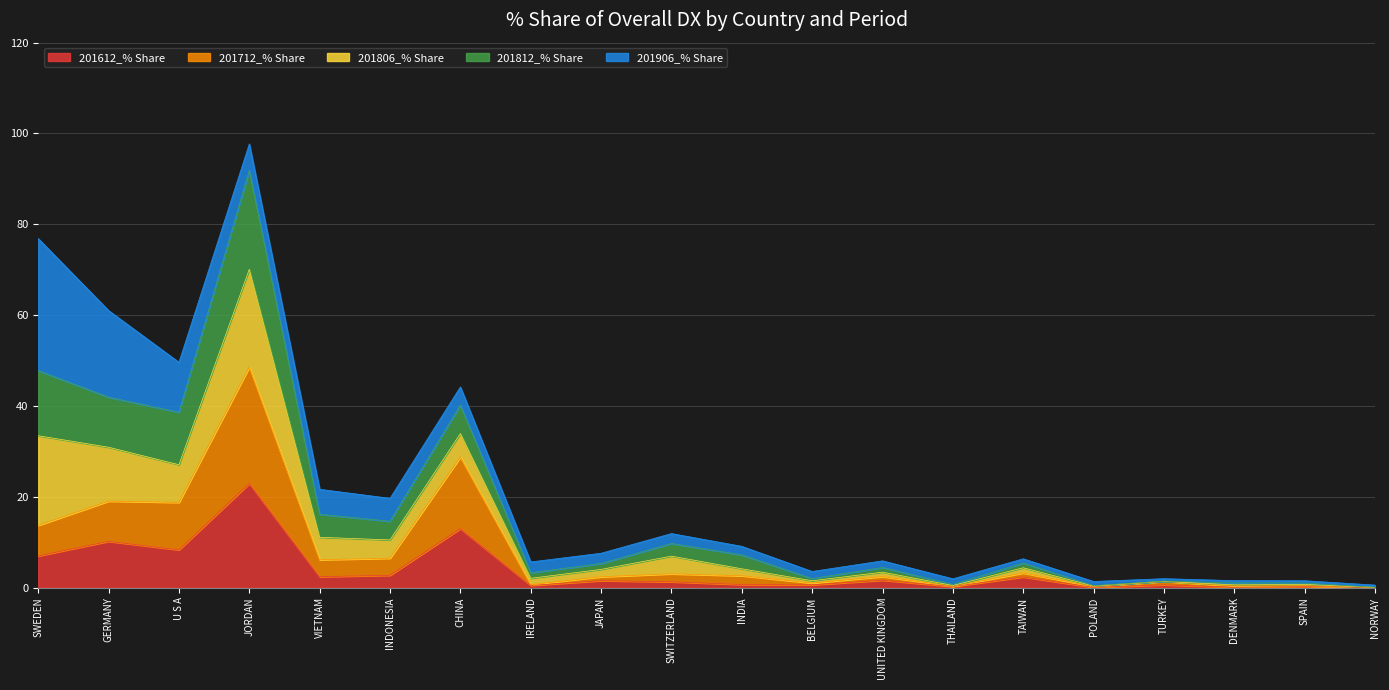

At which category is the sum across all series the highest?

JORDAN